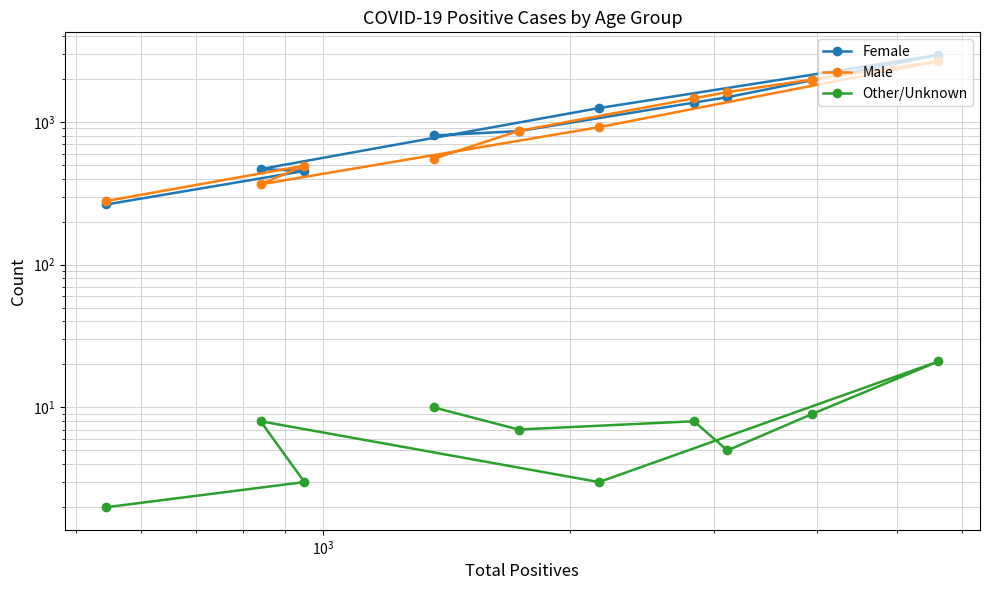

Does the chart have visible grid lines?

Yes